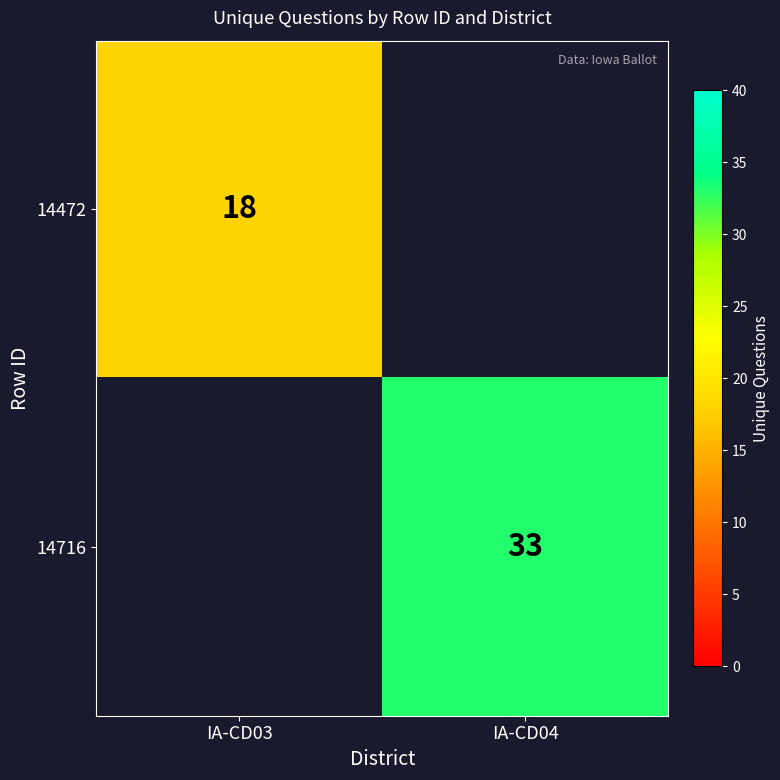

Between IA-CD03 and IA-CD04, which is larger?

IA-CD04